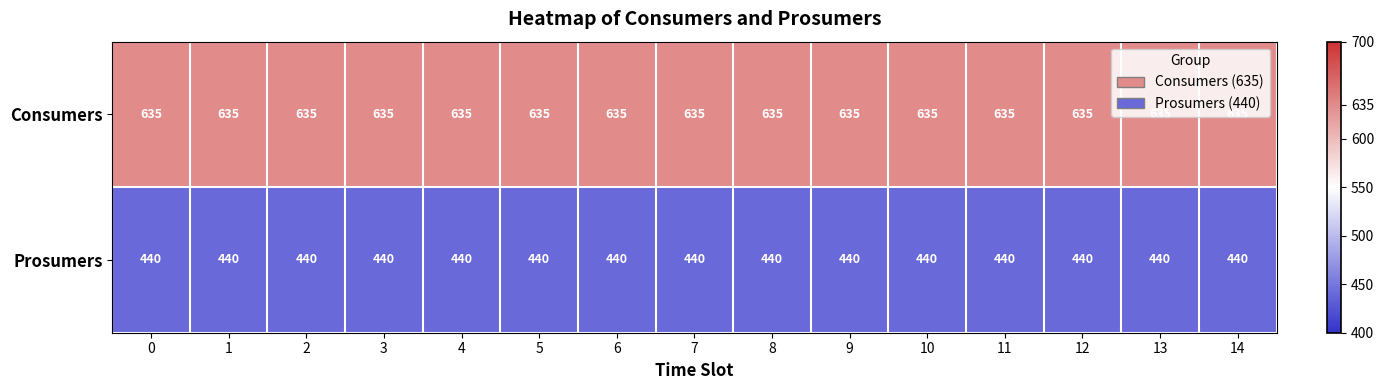

What is the approximate value of Consumers at 11?

635